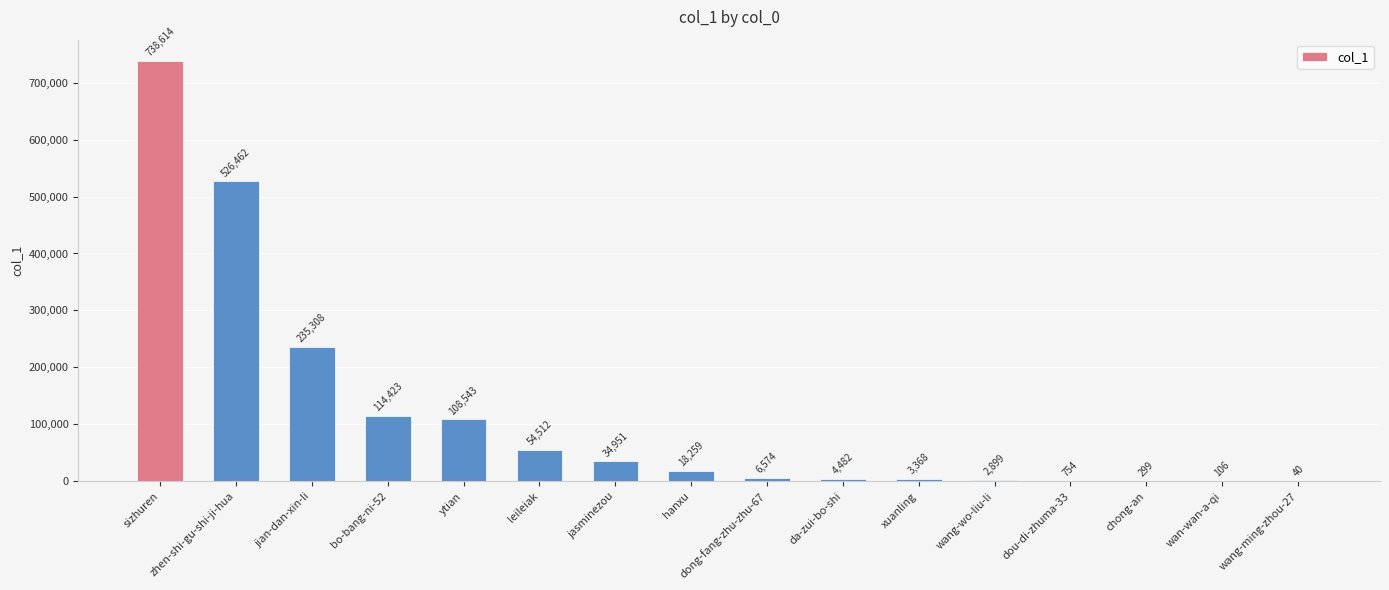

At which category does the chart reach its peak across all series?

sizhuren